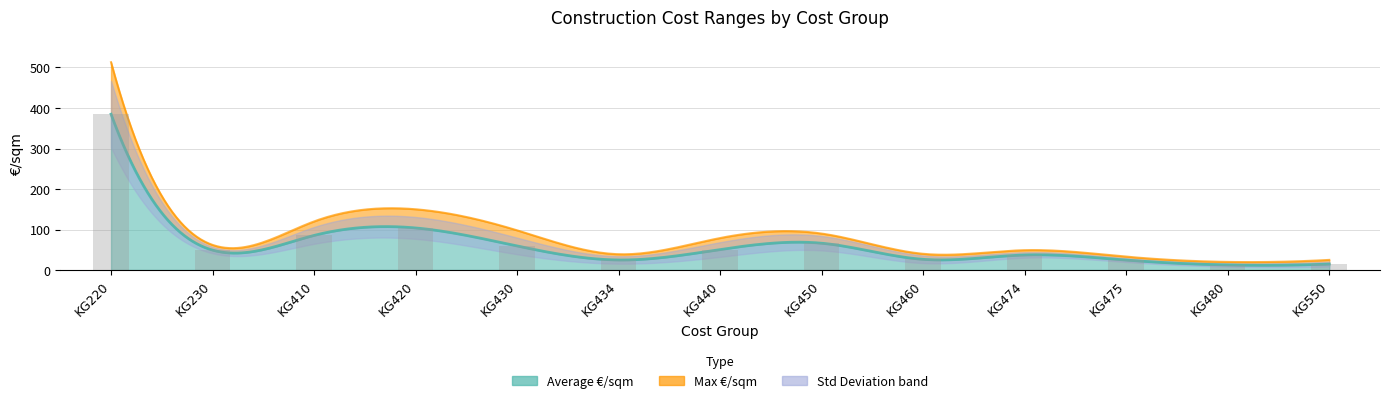

At which category does the chart reach its minimum across all series?

KG480